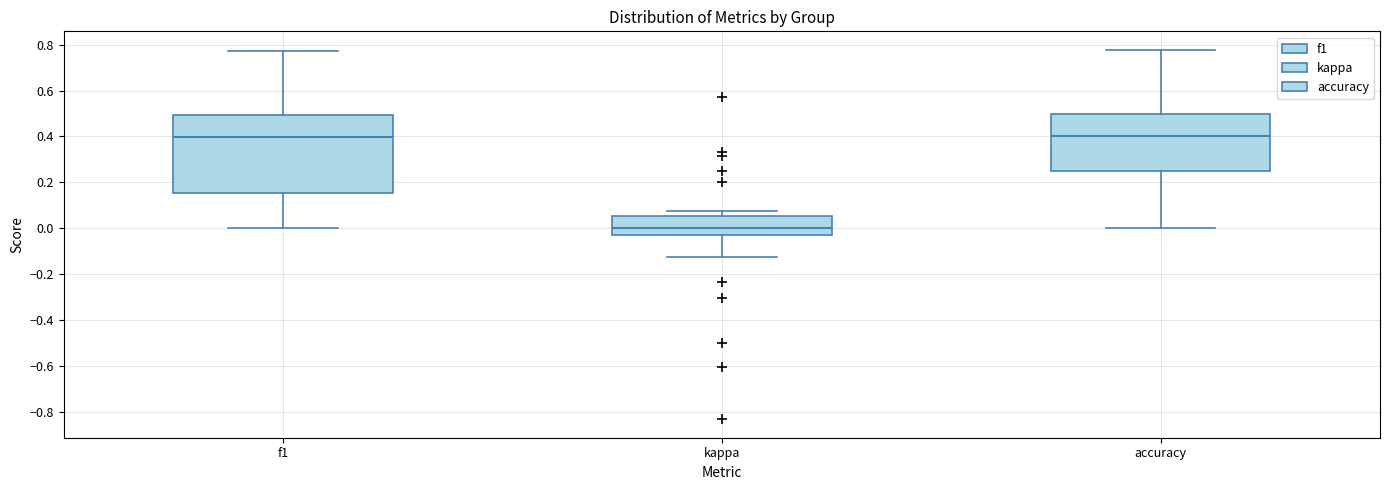

Where is the upper edge of the box for accuracy on the y-axis? The values are not printed on the chart, so give them approximately, as read against the axis.

0.50